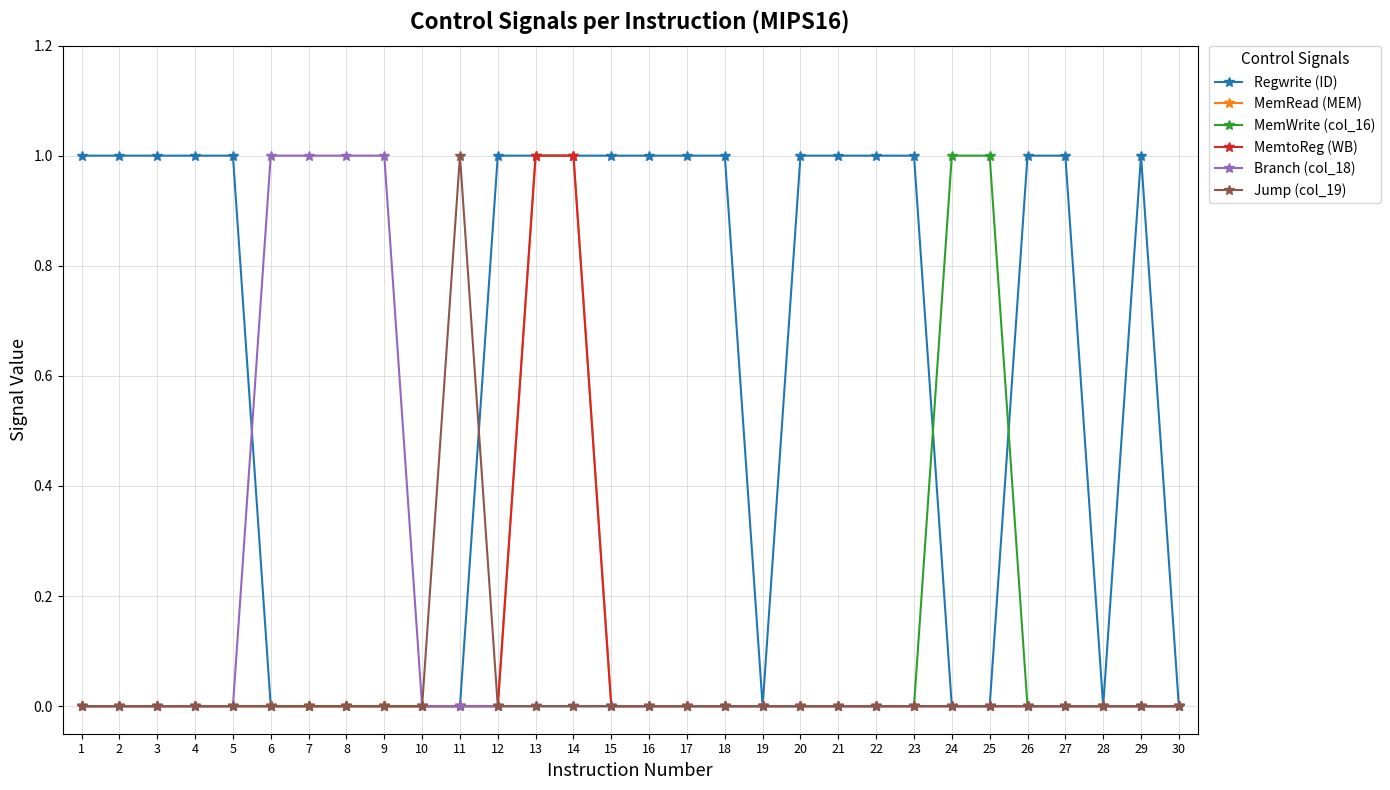

What is the value of the Regwrite (ID) point at the 2nd from the left?

1